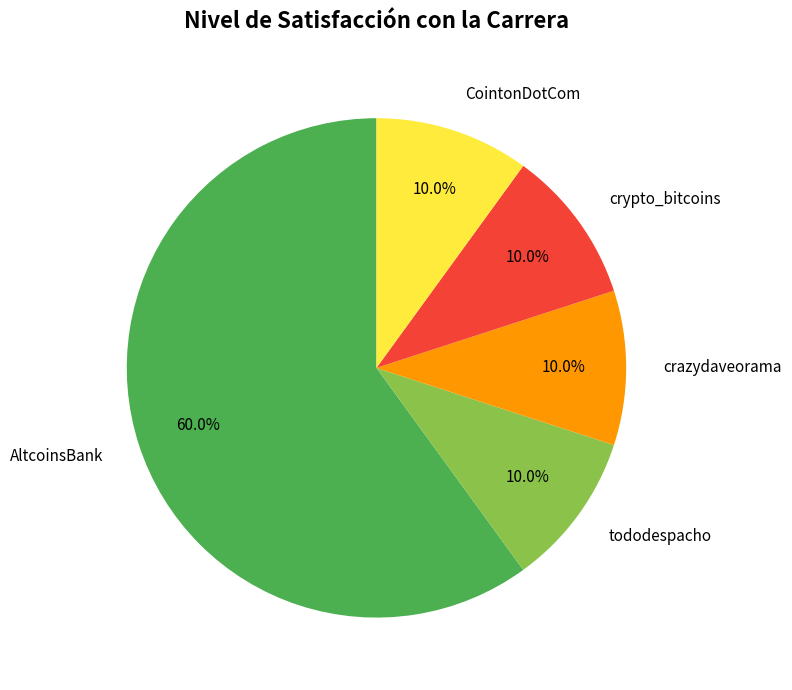

How much of the chart is everything except crazydaveorama?

90.0%